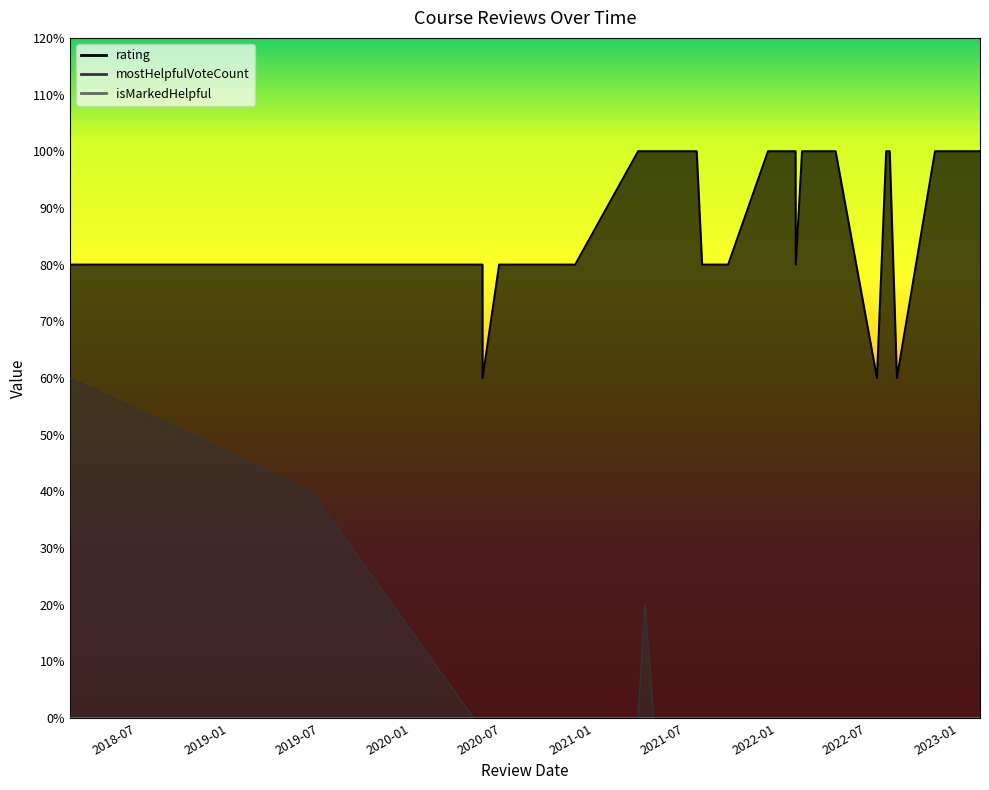

How many categories are shown in the chart?

40